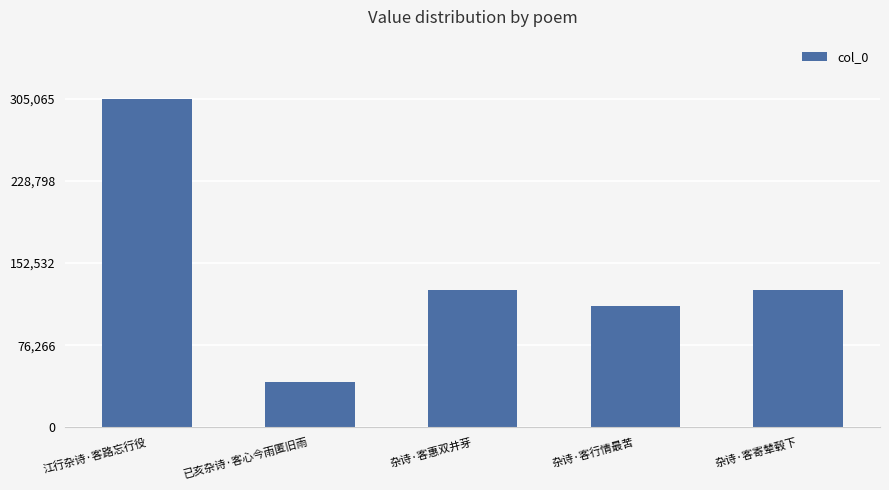

Is it true that the value at 杂诗·客寄辇毂下 is 127276?

True